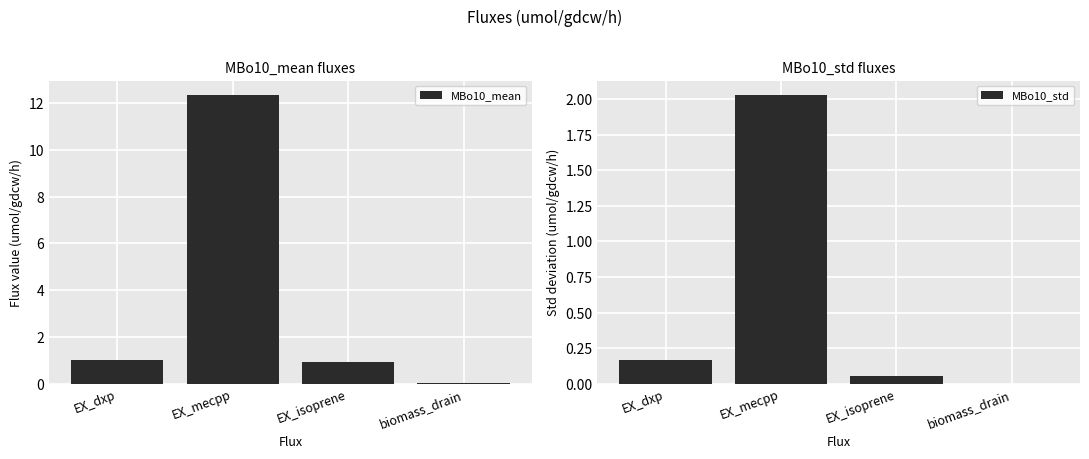

Between EX_mecpp and EX_dxp, which is larger?

EX_mecpp